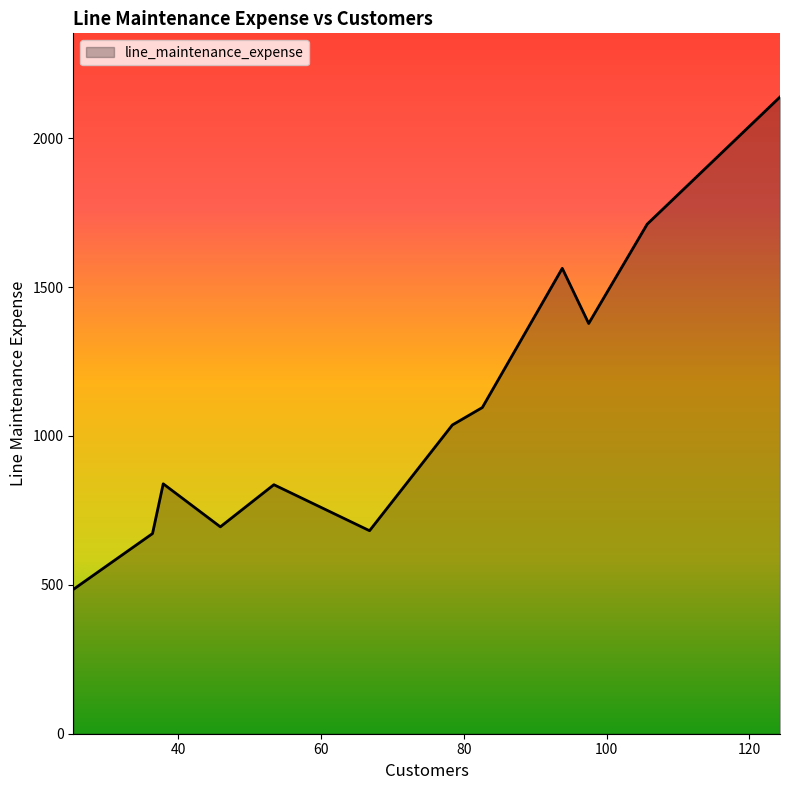

What is the smallest value displayed?

484.6